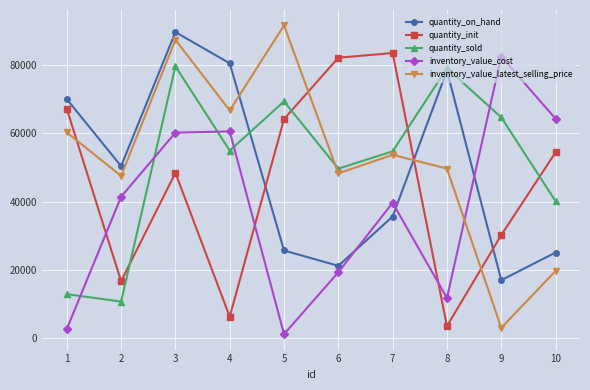

At how many categories does at least one series exceed 74816?

7